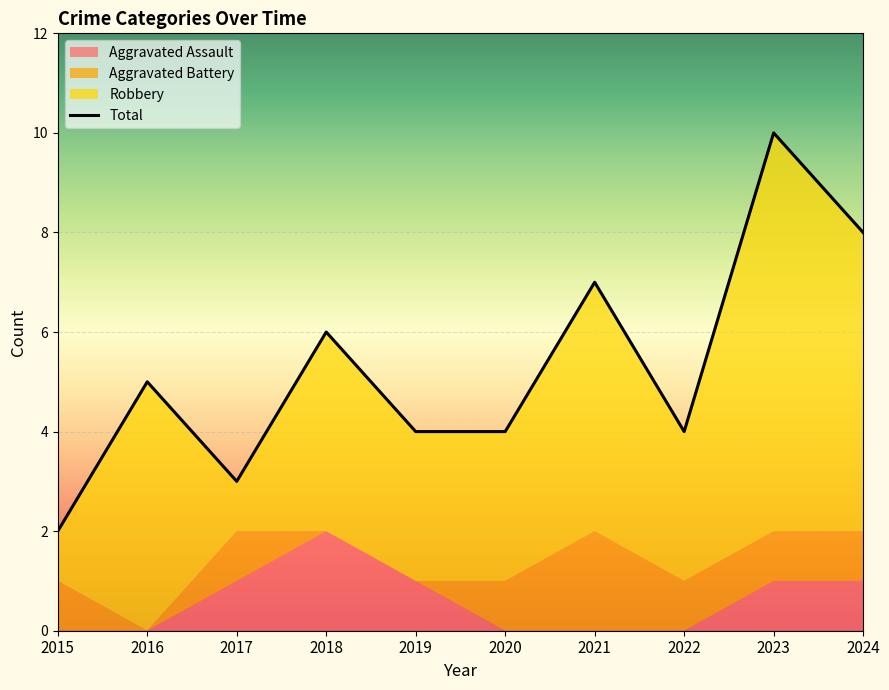

Is the value of Total at 2015 greater than the value of Aggravated Assault at 2020?

Yes